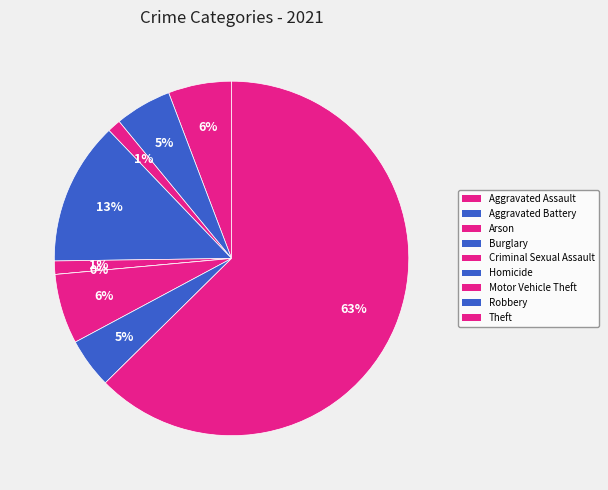

What is the smallest slice in the pie chart?

Homicide